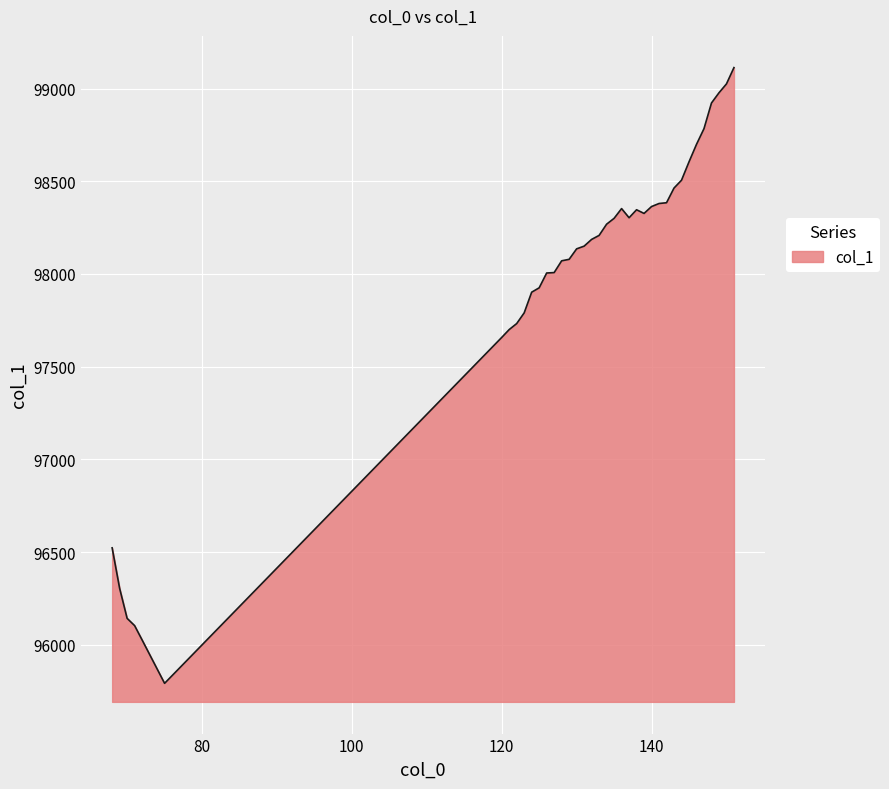

What is the difference between the maximum and minimum values?

3321.4